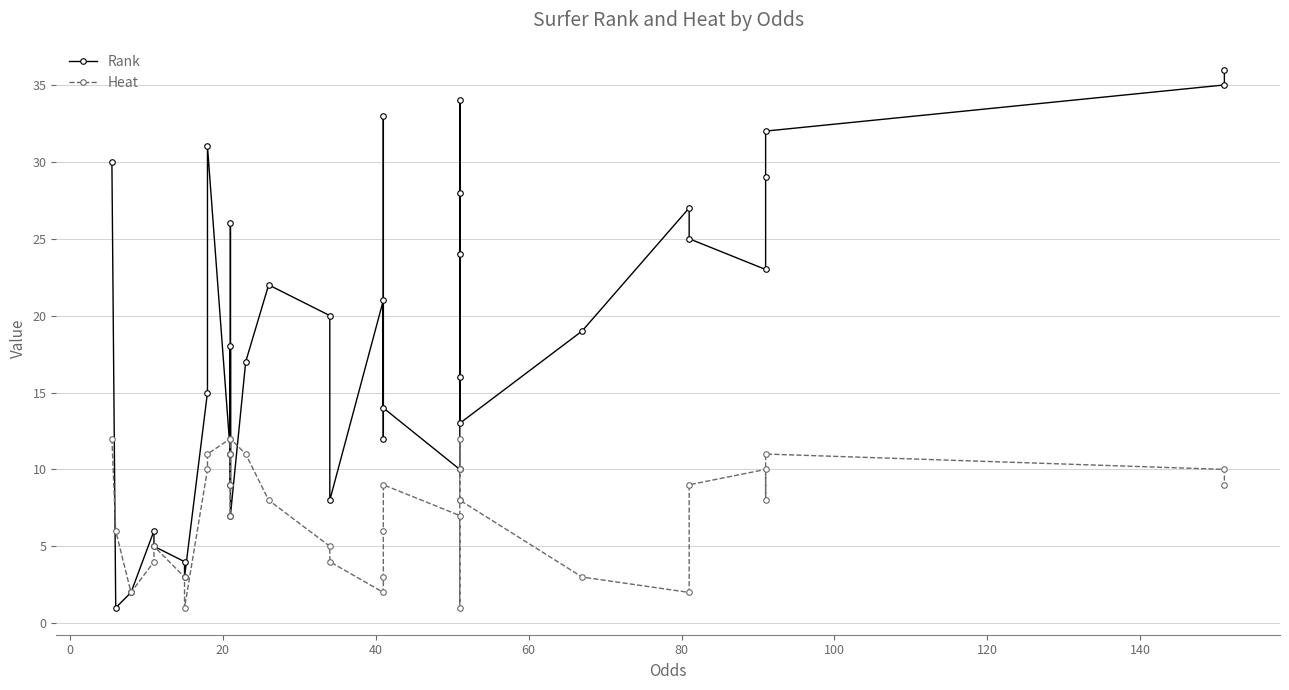

Reading right to left, extract all data points from this chart.

Rank: 36	35	32	29	23	25	27	19	13	34	28	24	16	10	14	33	12	21	8	20	22	17	7	26	9	18	11	31	15	3	4	5	6	2	1	30
Heat: 9	10	11	8	10	9	2	3	8	8	12	10	1	7	9	6	3	2	4	5	8	11	12	11	7	9	12	11	10	1	3	5	4	2	6	12